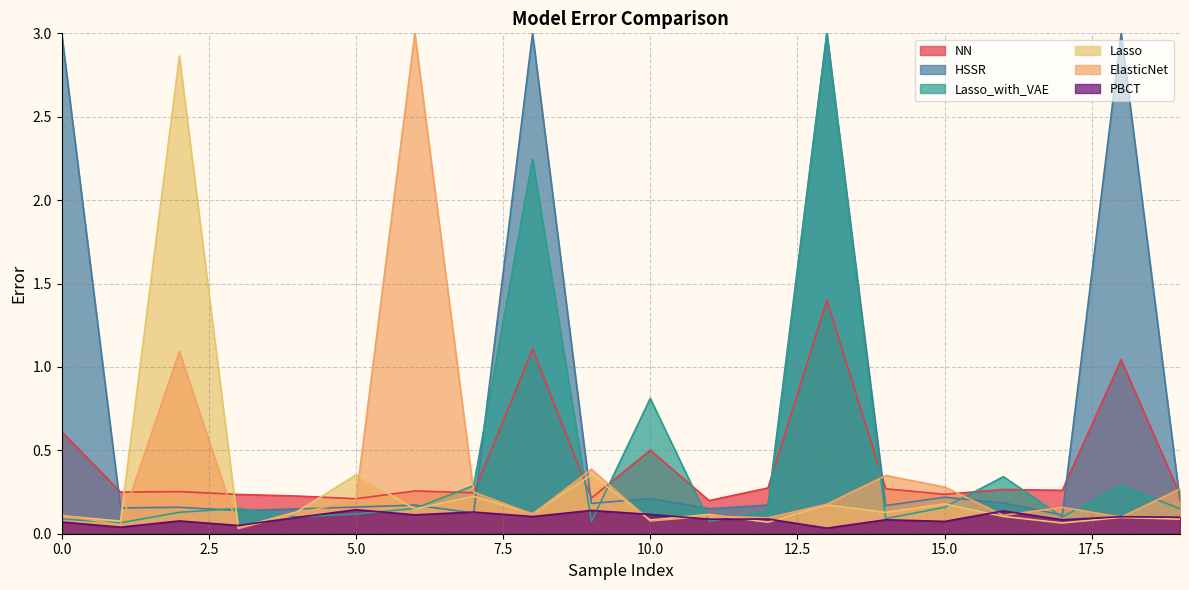

What are all the series names shown in the legend?

NN, HSSR, Lasso_with_VAE, Lasso, ElasticNet, PBCT